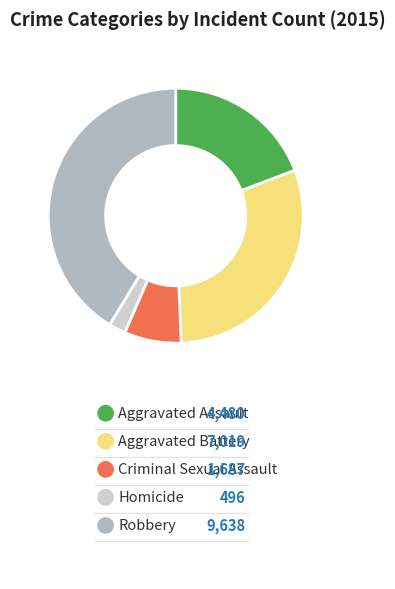

Is it true that Criminal Sexual Assault is 7% of the pie?

True